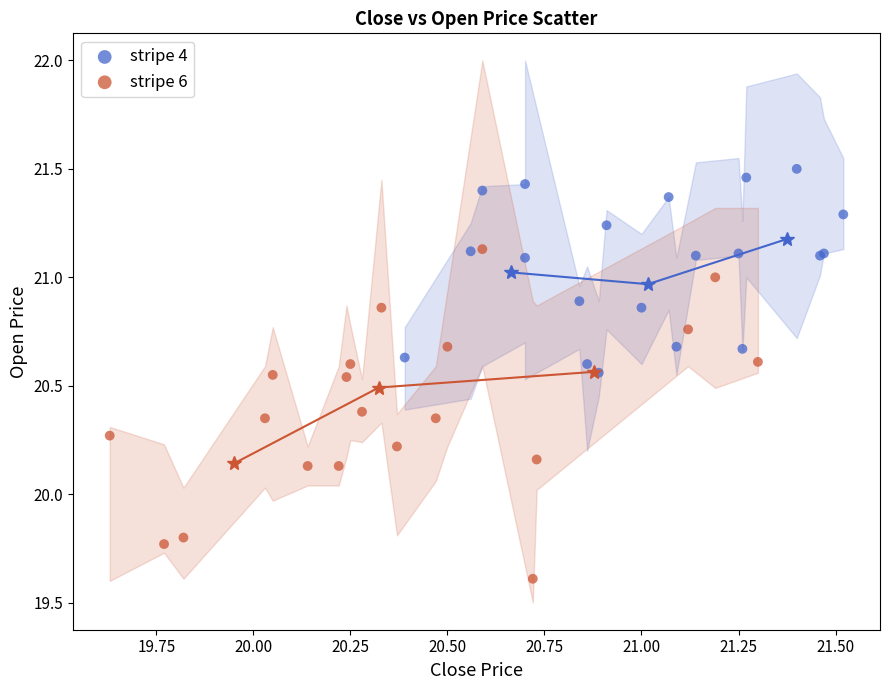

Which series contains the highest Y value?

stripe 4